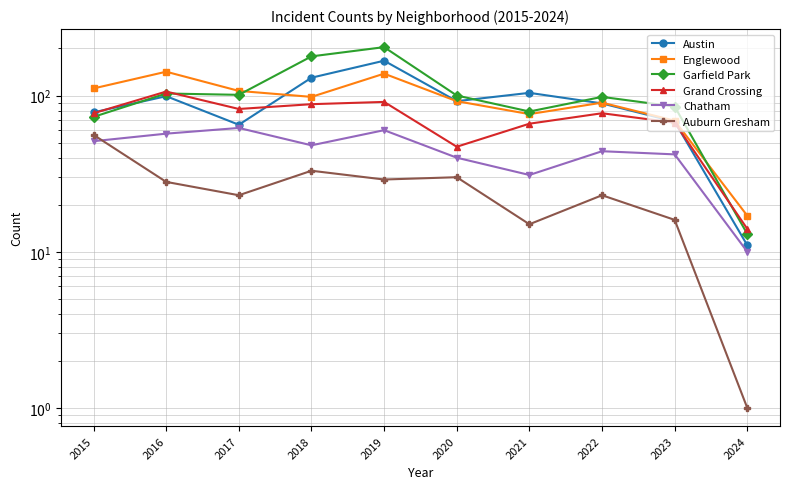

Is the value of Grand Crossing at 2016 greater than the value of Austin at 2024?

Yes